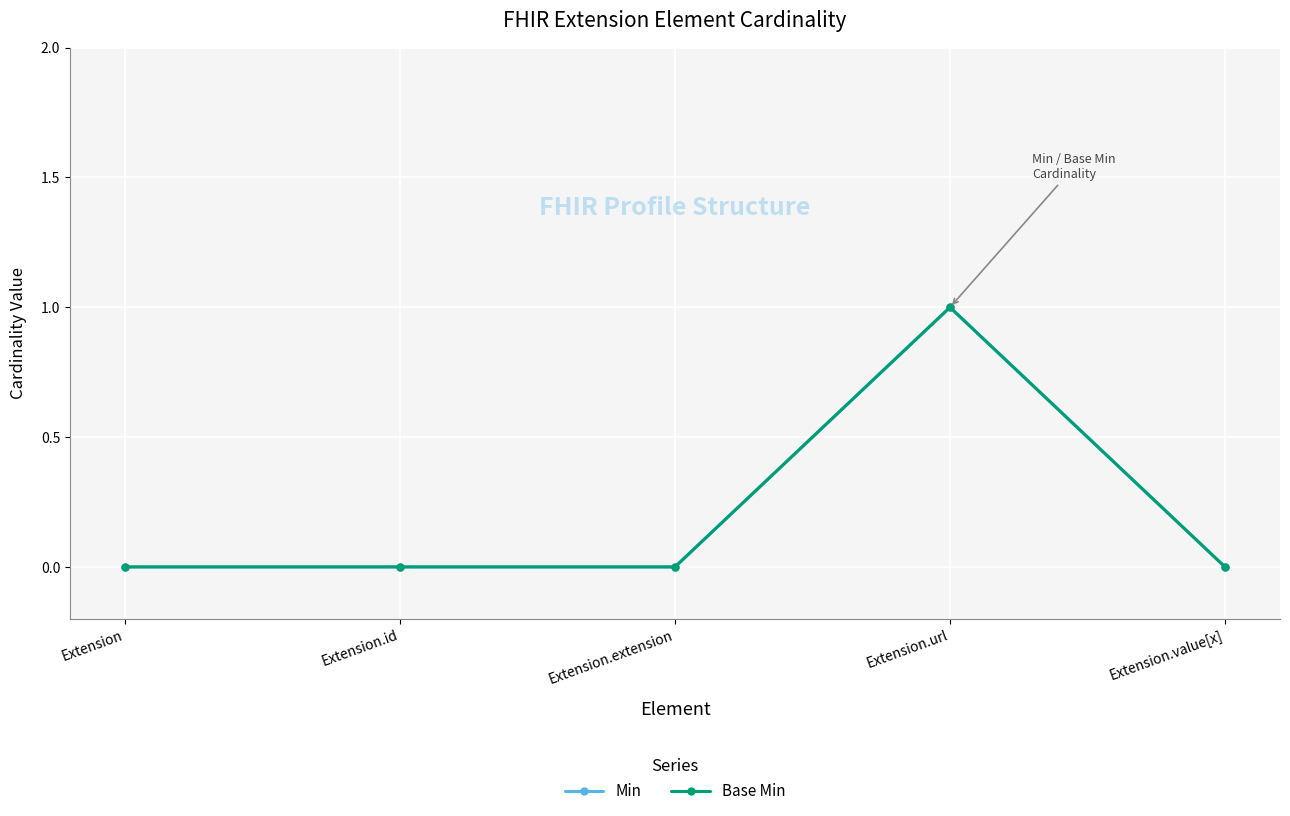

Does the chart have visible grid lines?

Yes